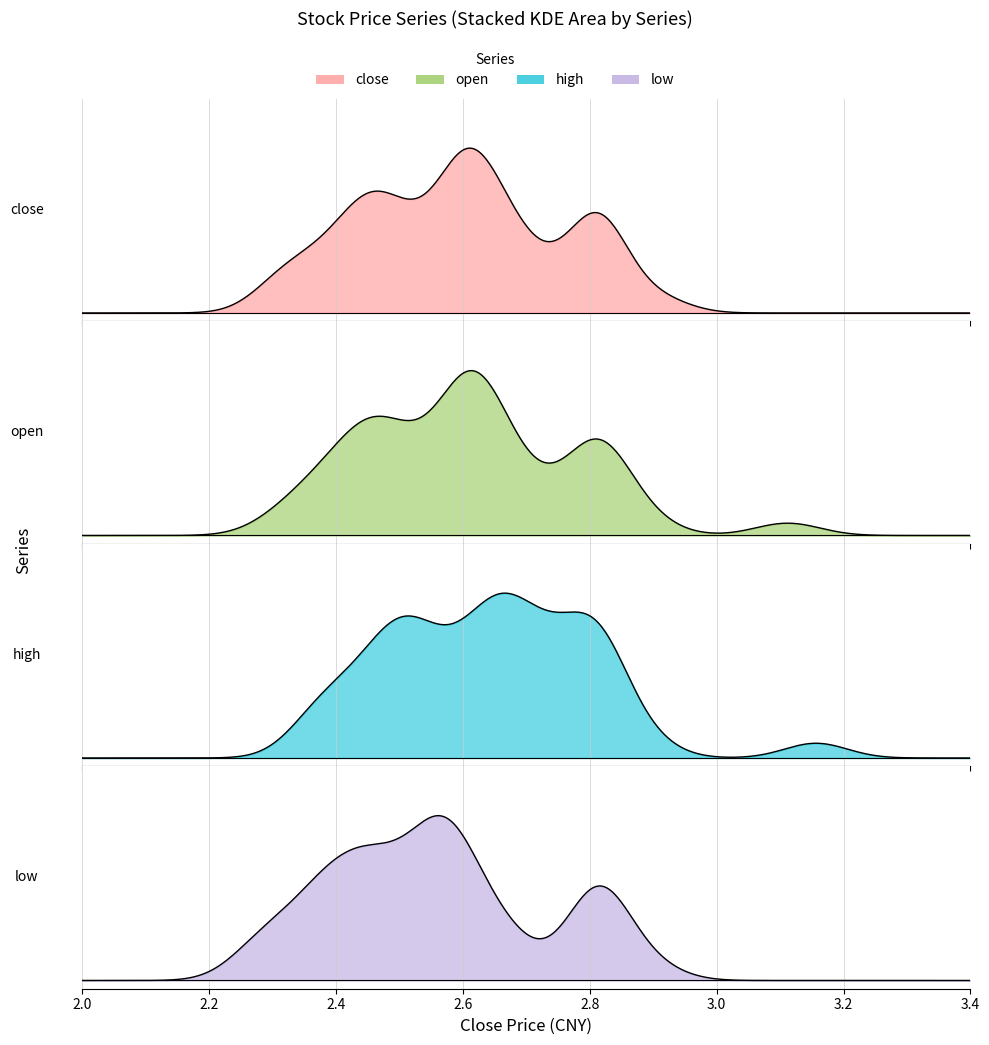

Reading left to right, what are all the values shown in this chart?

close: 2.8	2.8	2.8	2.8	2.8	2.8	2.8	2.9	2.7	2.6	2.7	2.6	2.7	2.6	2.6	2.6	2.6	2.7	2.7	2.7	2.6	2.6	2.6	2.6	2.5	2.4	2.4	2.5	2.5	2.5	2.5	2.5	2.5	2.5	2.4	2.4	2.4	2.3	2.4	2.3
open: 2.8	2.8	2.8	2.8	2.8	2.8	2.8	3.1	2.9	2.6	2.6	2.6	2.6	2.7	2.6	2.6	2.6	2.6	2.7	2.7	2.7	2.6	2.6	2.6	2.6	2.5	2.4	2.4	2.5	2.5	2.5	2.5	2.4	2.5	2.5	2.4	2.4	2.4	2.3	2.4
high: 2.8	2.8	2.8	2.8	2.8	2.8	2.8	3.2	2.9	2.7	2.7	2.7	2.7	2.7	2.7	2.6	2.6	2.8	2.7	2.7	2.7	2.6	2.6	2.6	2.6	2.6	2.5	2.5	2.5	2.5	2.5	2.5	2.5	2.6	2.5	2.5	2.4	2.4	2.4	2.4
low: 2.8	2.8	2.8	2.8	2.8	2.8	2.8	2.9	2.7	2.6	2.5	2.6	2.6	2.6	2.5	2.6	2.6	2.6	2.7	2.7	2.6	2.6	2.6	2.5	2.5	2.4	2.4	2.4	2.4	2.4	2.5	2.5	2.4	2.5	2.4	2.4	2.4	2.3	2.3	2.3